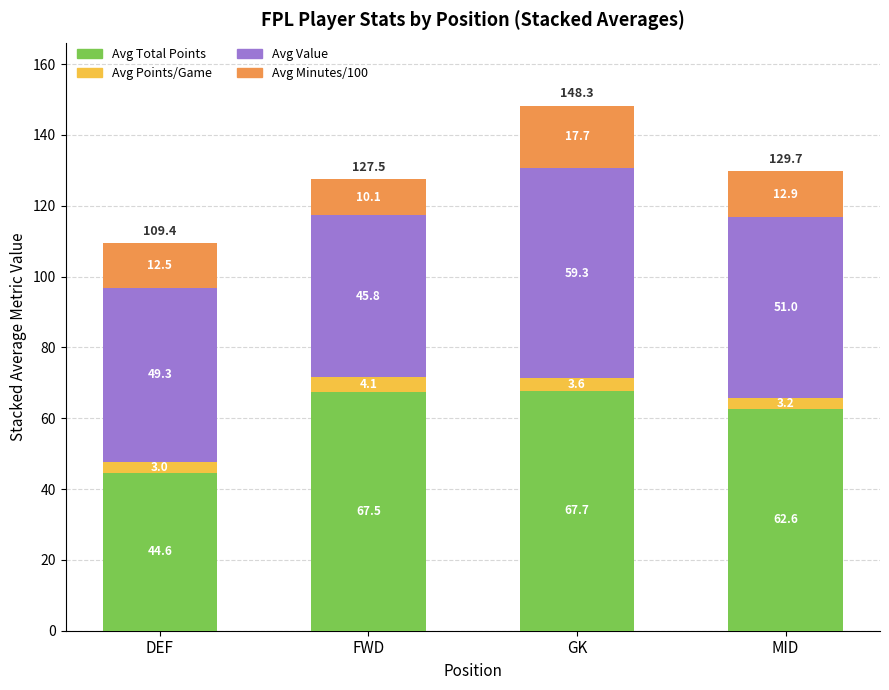

Reading left to right, list the values for the Avg Total Points series.

44.6	67.5	67.7	62.6